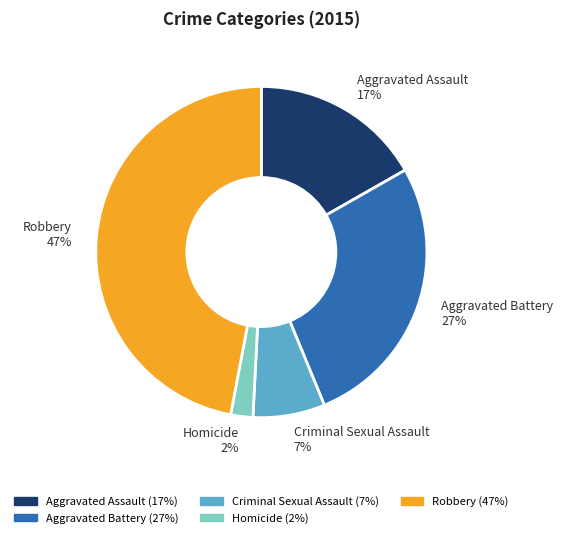

Do Homicide and Aggravated Assault together represent more than half of the pie?

No